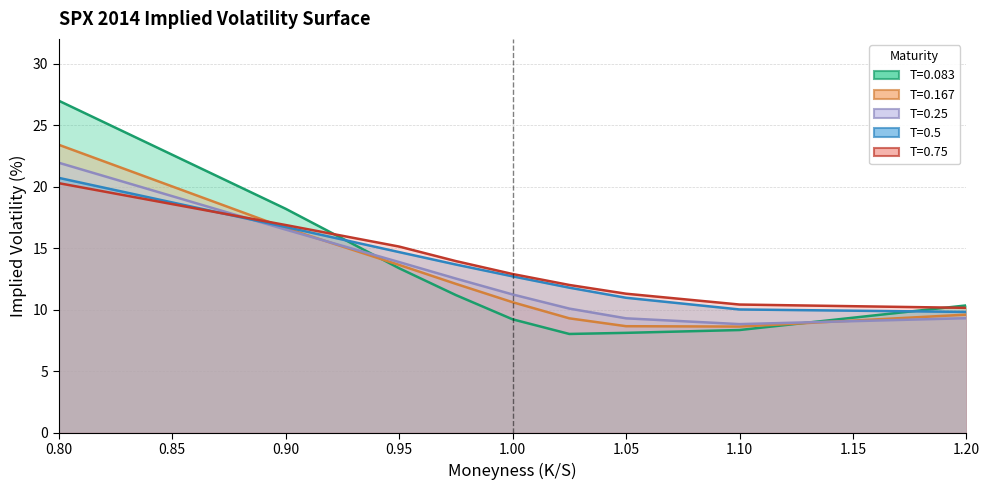

What is the value of the T=0.083 point at the 7th from the left?

8.1